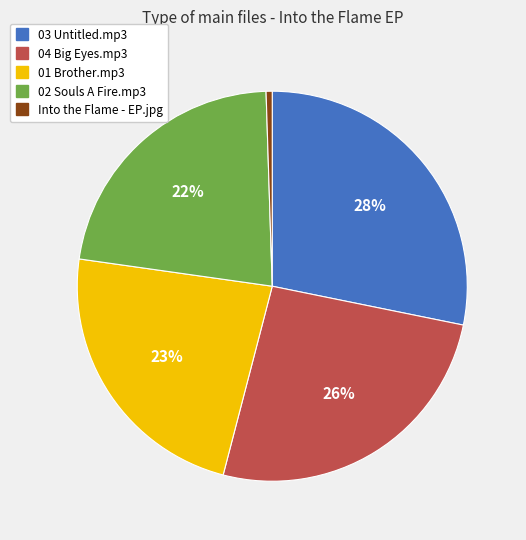

Between 04 Big Eyes.mp3 and 03 Untitled.mp3, which is larger?

03 Untitled.mp3